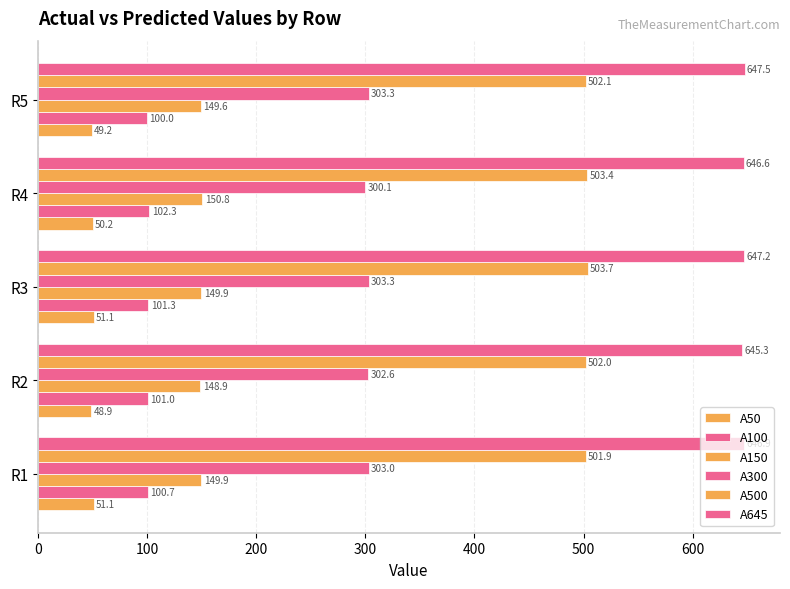

Count the number of data series in this chart.

6